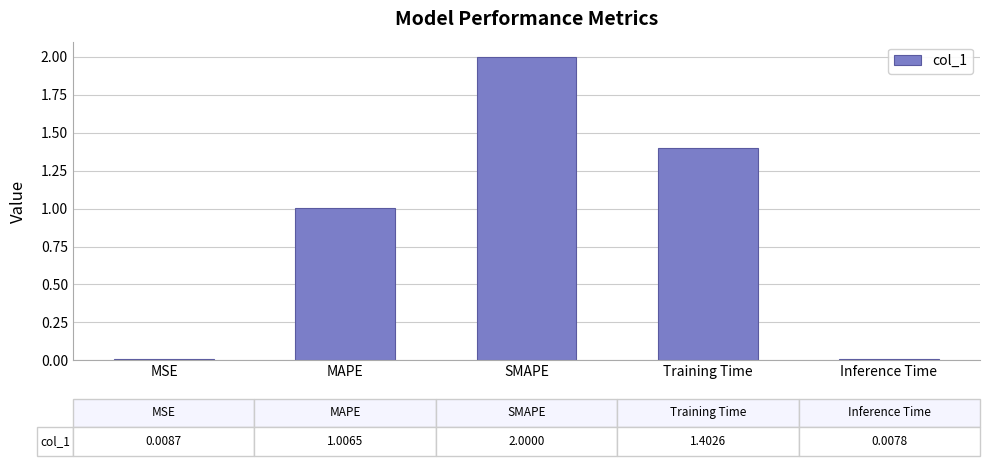

What is the label of the 1st bar from the left?

MSE